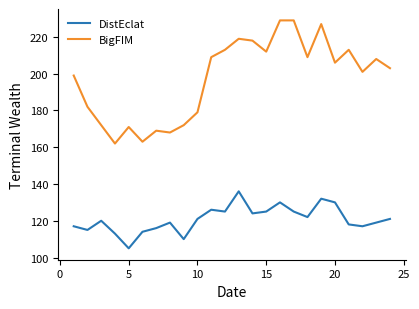

Which series has the largest total across all categories?

BigFIM